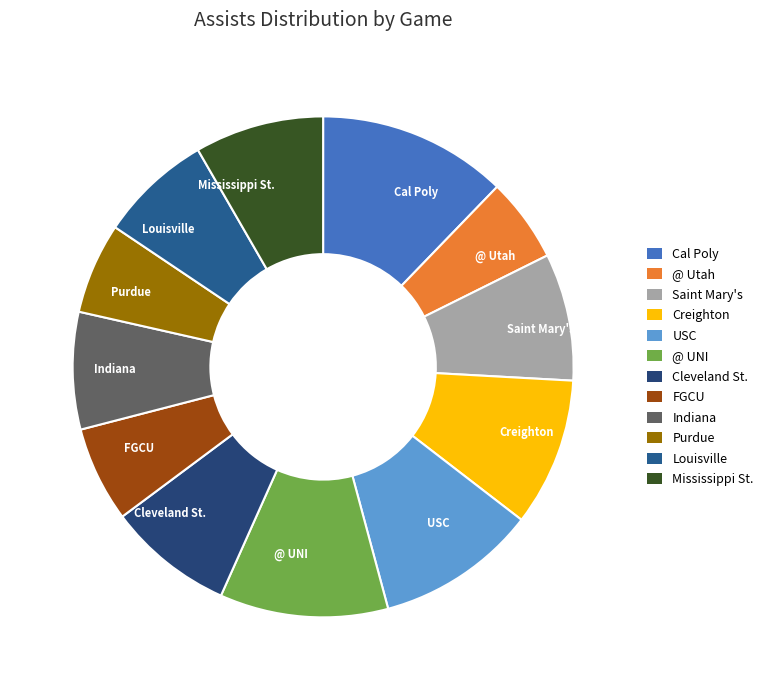

The Purdue slice represents 6% of the pie. True or false?

True